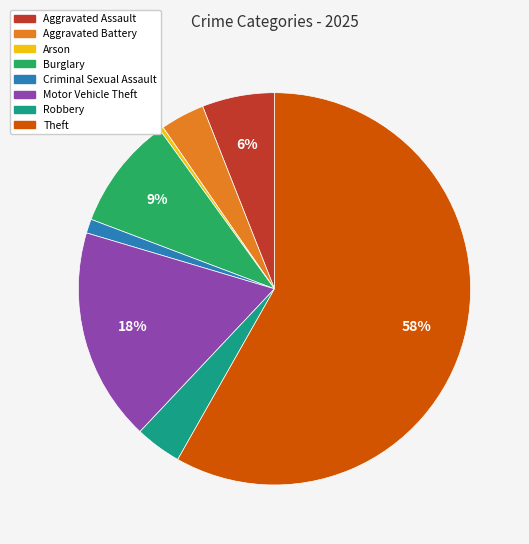

Which slice is the largest?

Theft